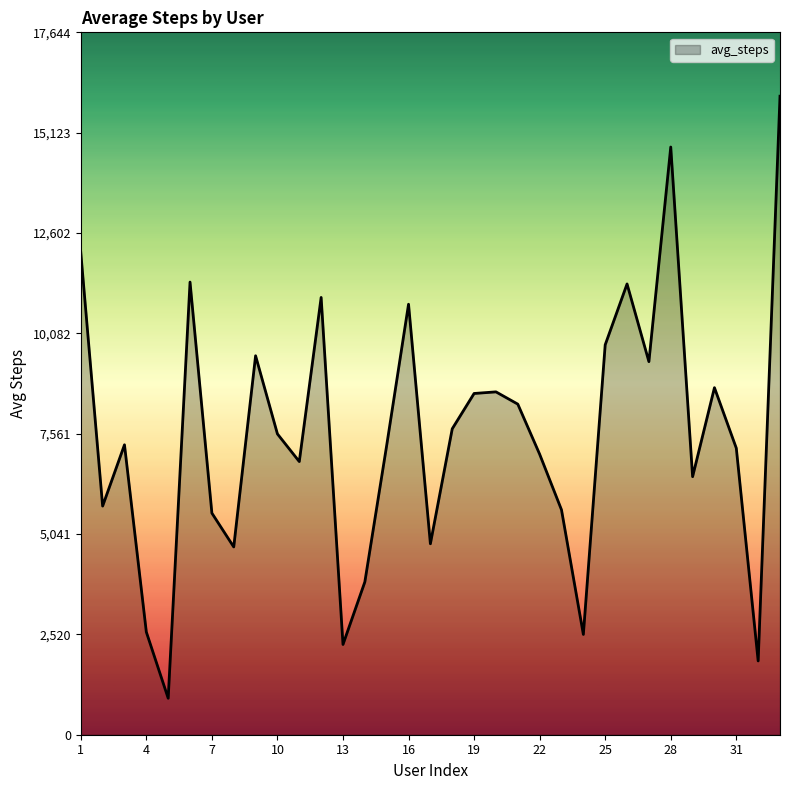

What is the maximum value shown in the chart?

16040.0